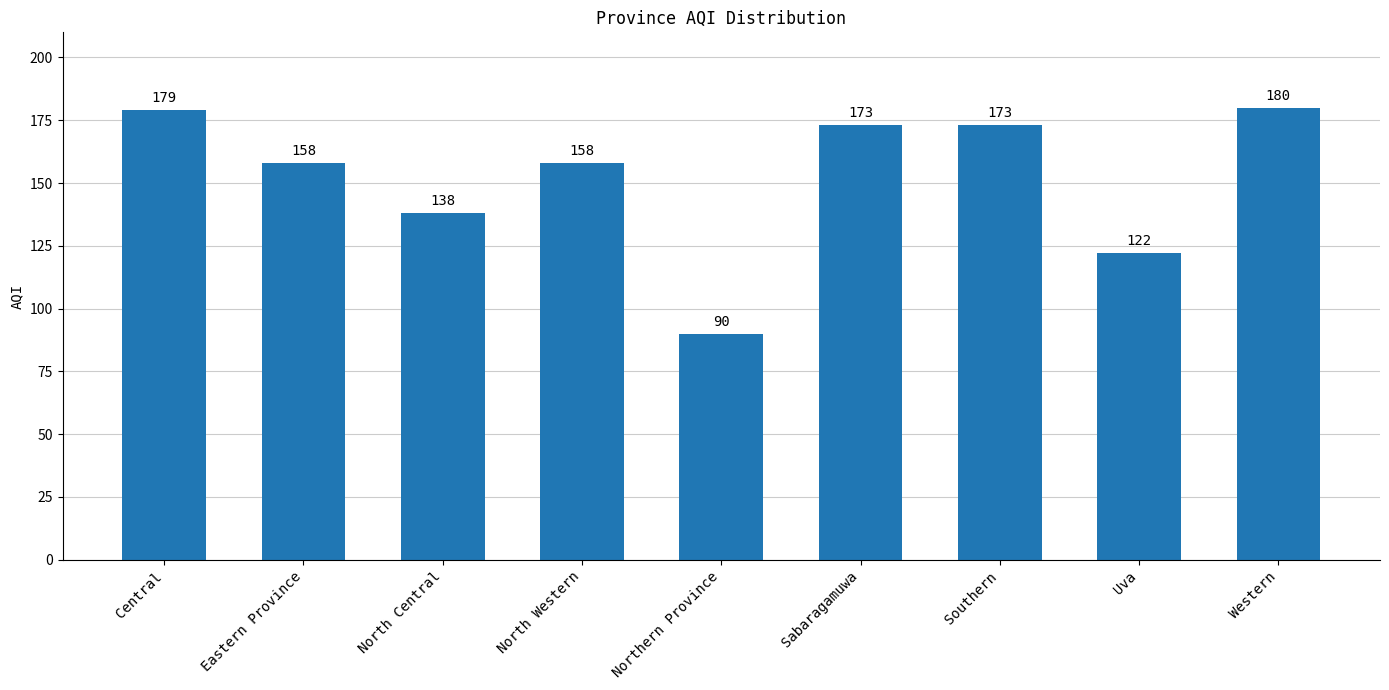

Reading left to right, transcribe all the data shown in this chart.

Central=179	Eastern Province=158	North Central=138	North Western=158	Northern Province=90	Sabaragamuwa=173	Southern=173	Uva=122	Western=180